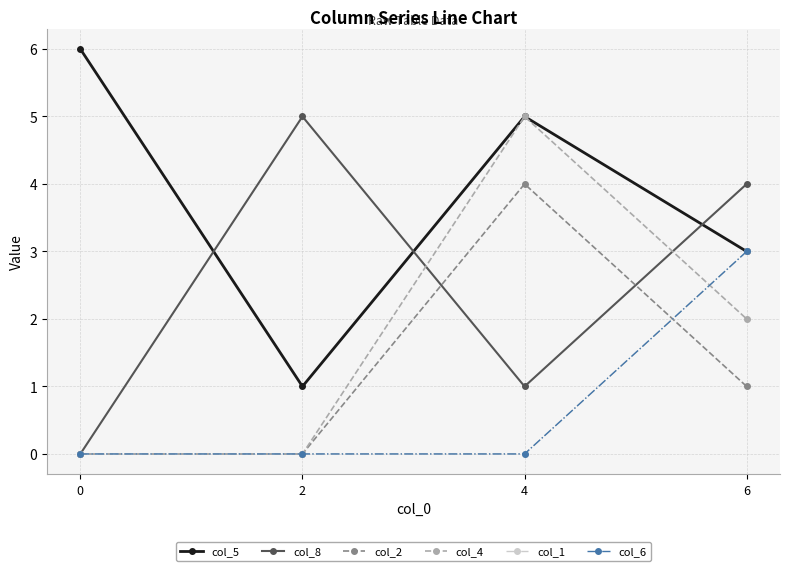

Which series has the largest total across all categories?

col_5